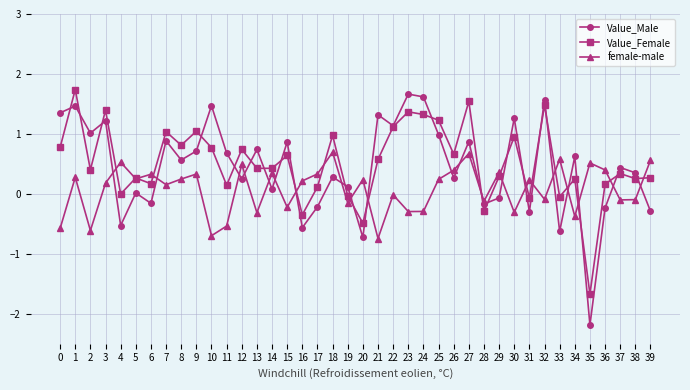

At which category is the sum across all series the highest?

1